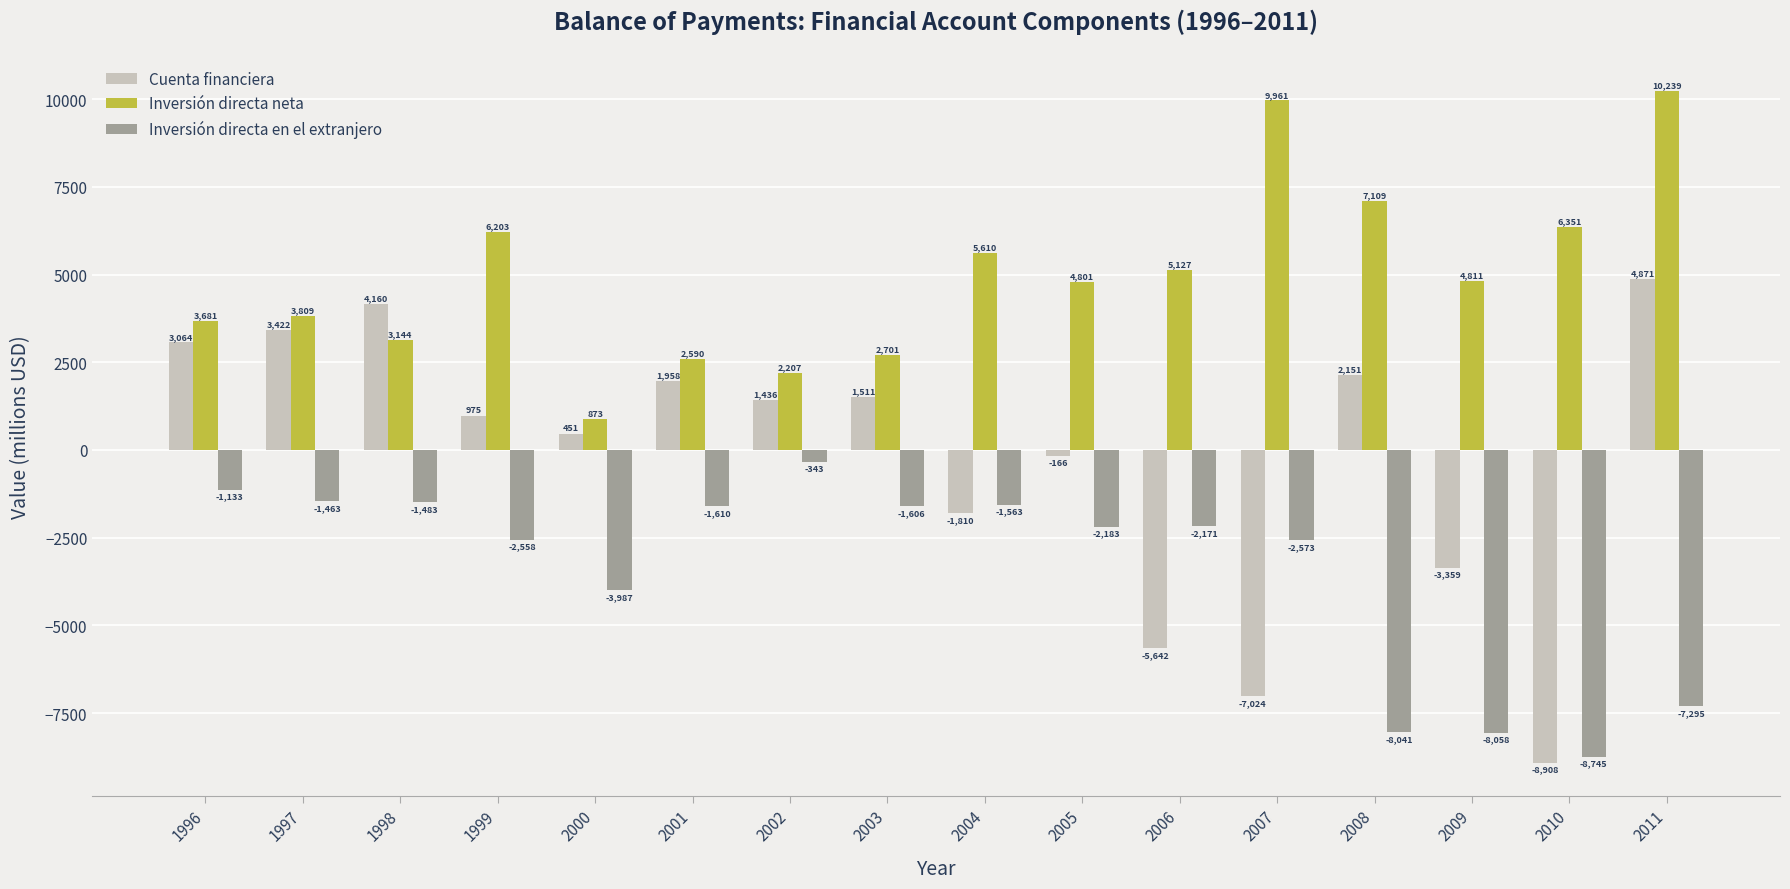

Is it true that Inversión directa en el extranjero equals -345 at 1996?

False